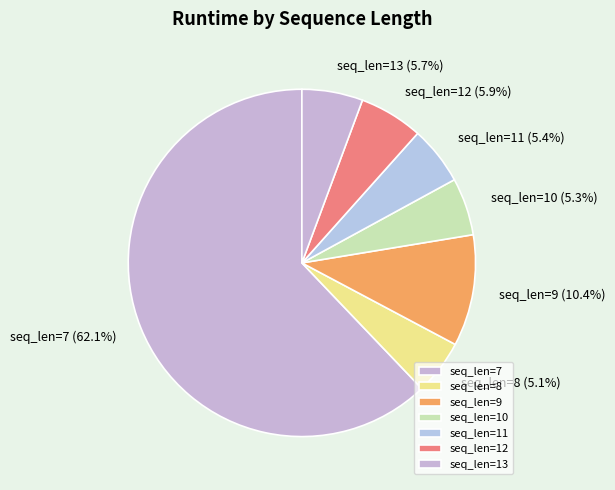

Combined, what portion of the pie is seq_len=8 and seq_len=11?

10.5%